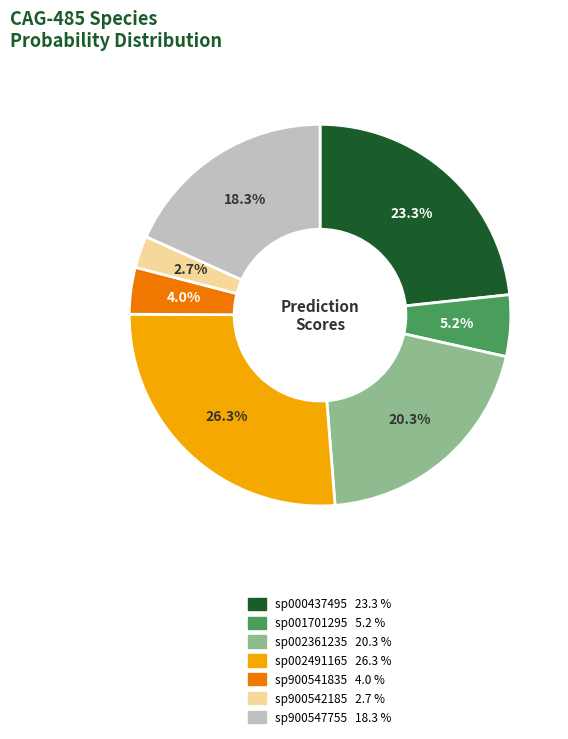

Is there a majority slice in this chart?

No